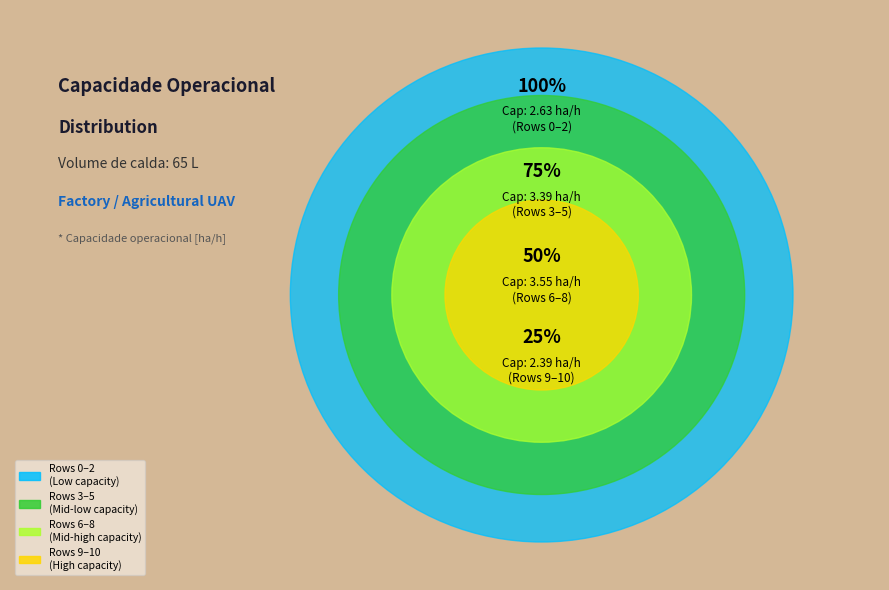

Does any single category account for the majority?

No